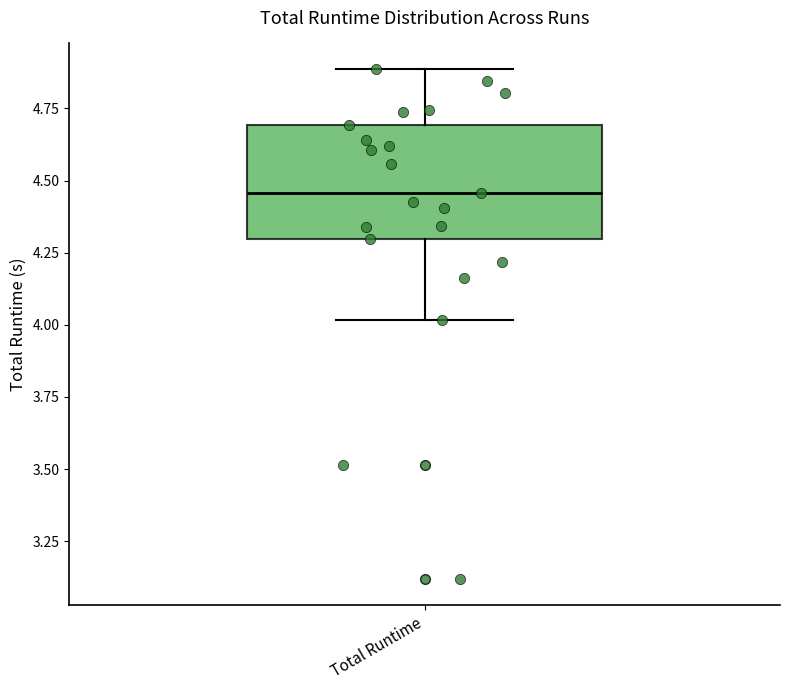

Read this box plot against the y-axis: the position of the median line, the range covered by the box, and the ends of both whiskers. The values are not printed on the chart, so give them approximately, as read against the axis.

median 4.45, box 4.30 to 4.70, whiskers 4.00 to 4.90